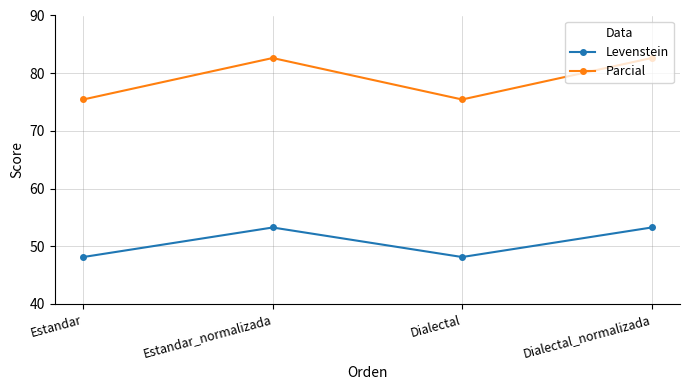

Between Dialectal and Dialectal_normalizada, which is larger?

Dialectal_normalizada